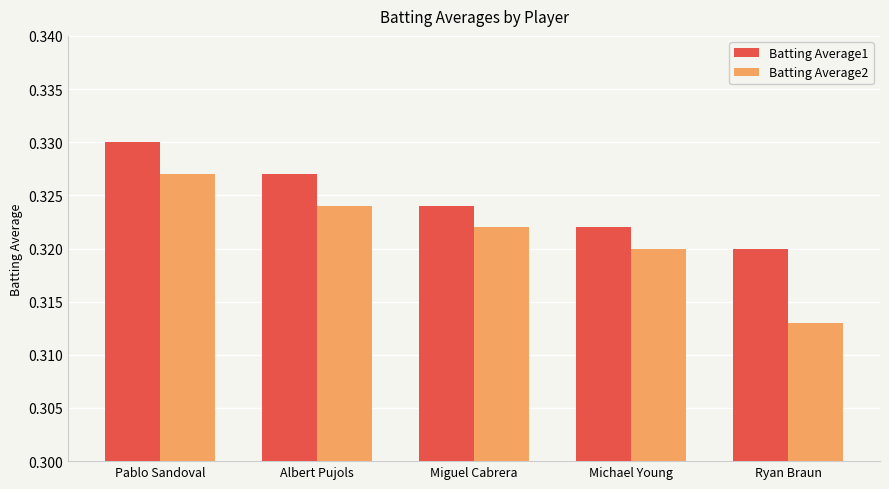

What is the sum of the Batting Average2 values at Ryan Braun and Michael Young?

0.6